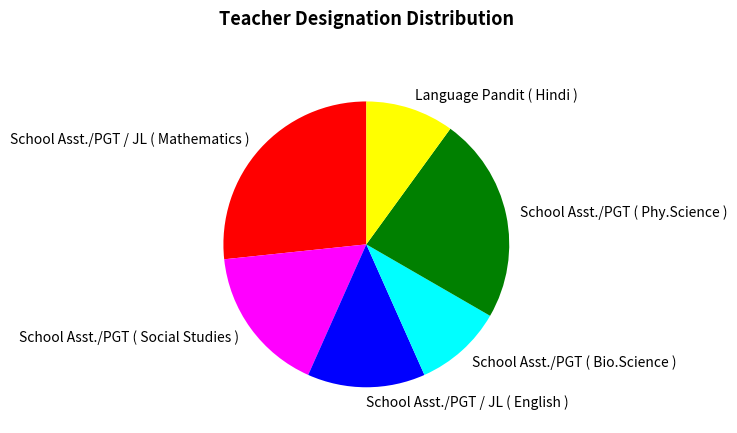

Combined, do School Asst./PGT / JL ( English ) and School Asst./PGT ( Phy.Science ) account for over 50%?

No